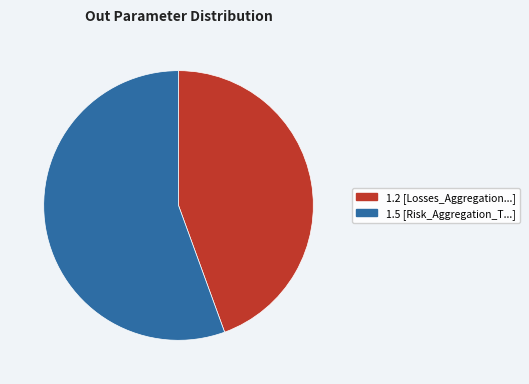

Is there a majority slice in this chart?

Yes